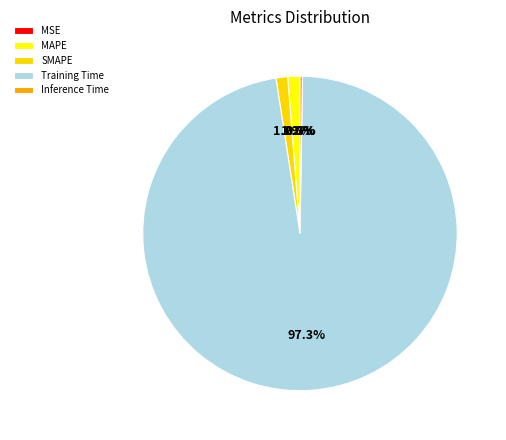

Does any single category account for the majority?

Yes